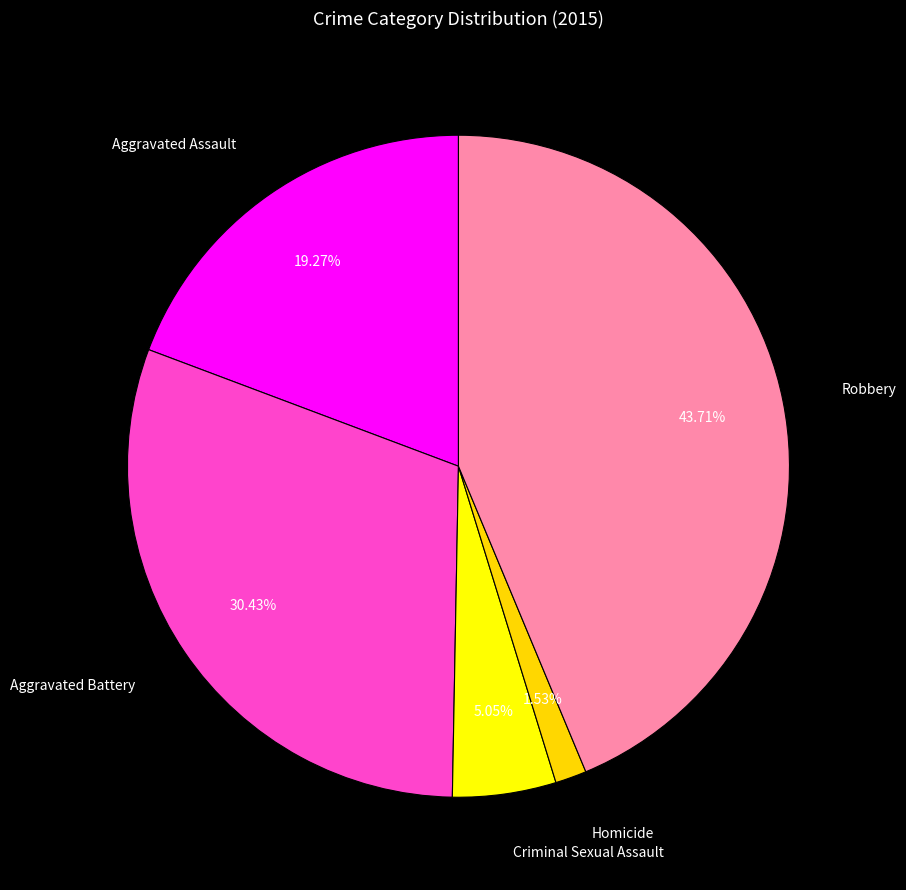

The Homicide slice represents 12% of the pie. True or false?

False